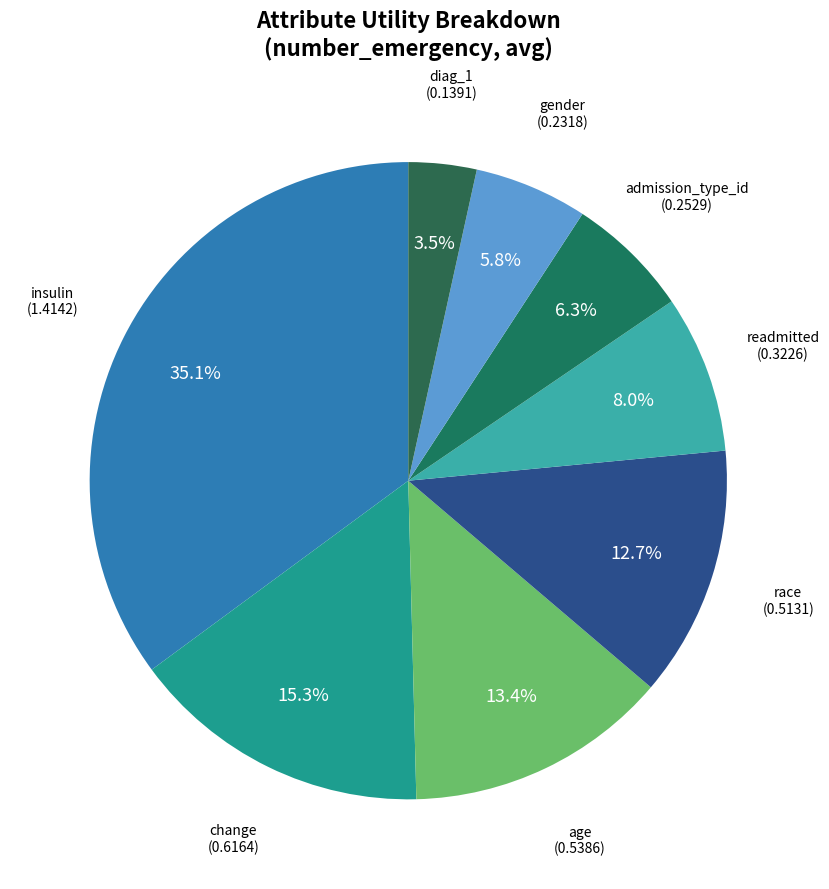

How many slices are in this pie chart?

8